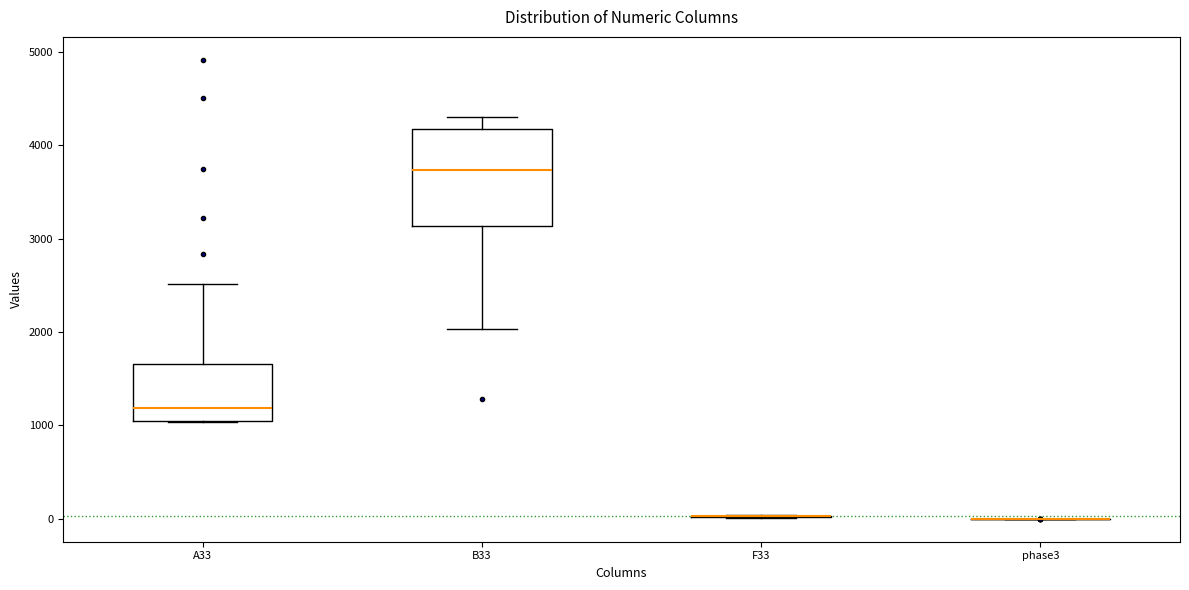

Reading left to right, transcribe this box plot: for each box, give where its median line is, the range the box spans, and where its two whiskers end, as read against the y-axis. The values are not printed on the chart, so give them approximately, as read against the axis.

A33: median 1200, box 1100 to 1700, whiskers 1000 to 2500
B33: median 3700, box 3100 to 4200, whiskers 2000 to 4300
F33: box collapsed to a line at 0, whiskers 0 to 0
phase3: box collapsed to a line at 0, whiskers 0 to 0